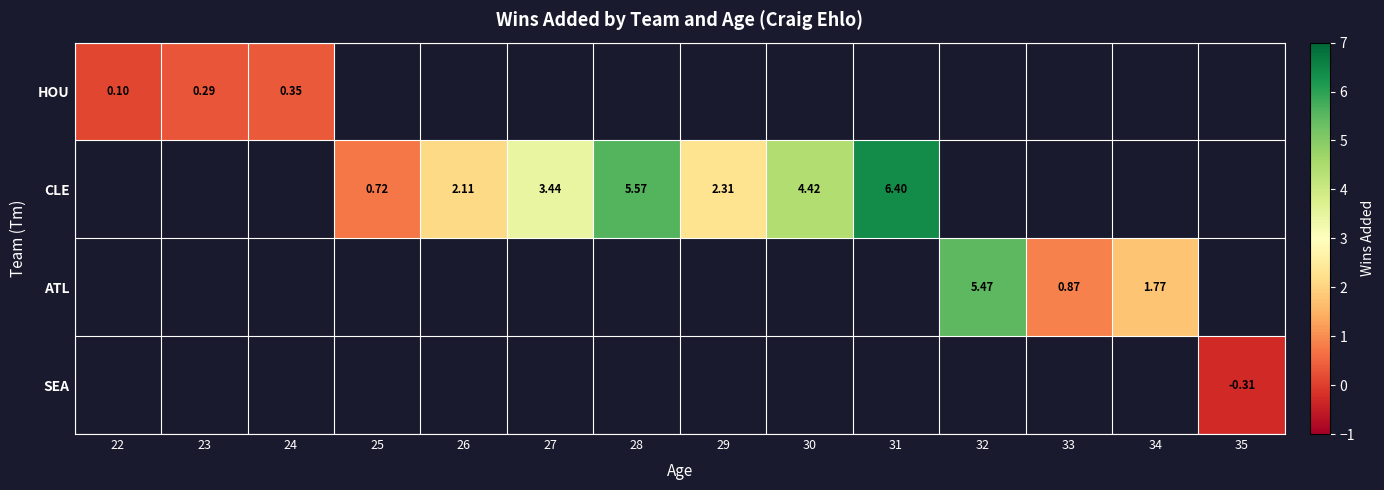

List the labels in order of HOU value, smallest first.

22, 23, 24, 25, 26, 27, 28, 29, 30, 31, 32, 33, 34, 35